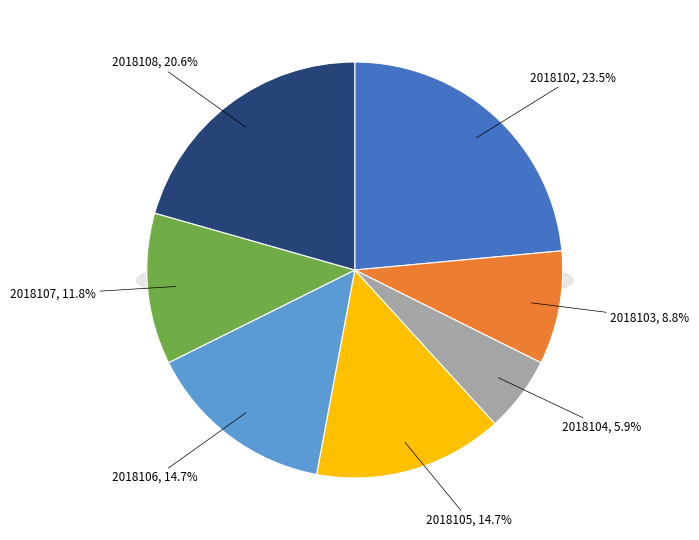

Which slice is the smallest?

2018104